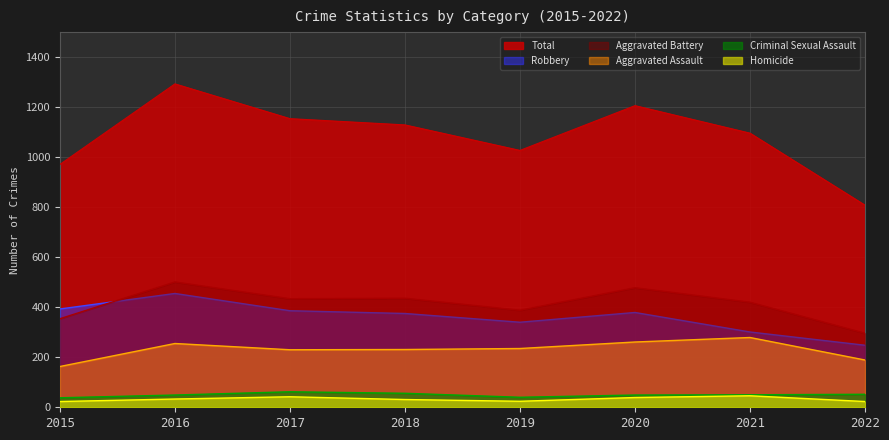

Count the number of categories in the chart.

8